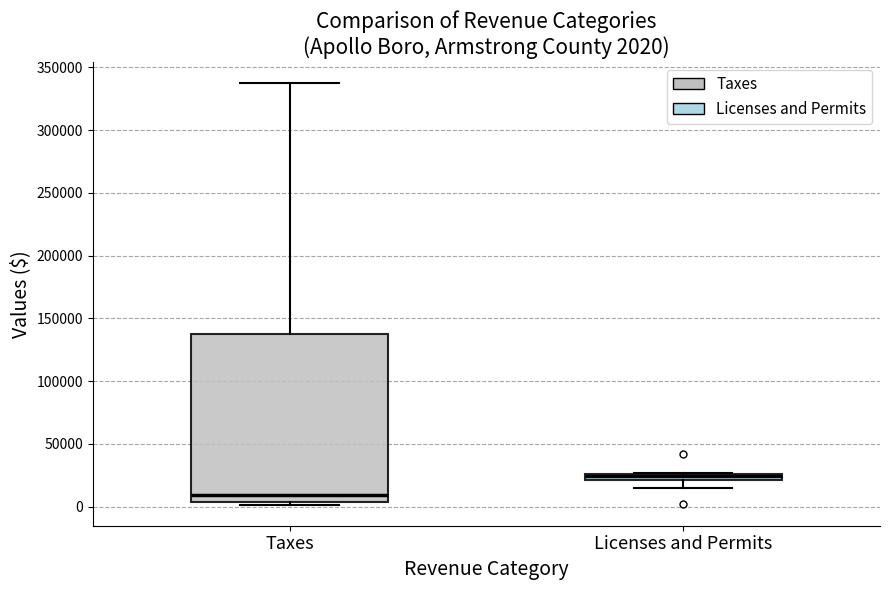

Comparing the boxes themselves (not the whiskers), which one is the tallest?

Taxes